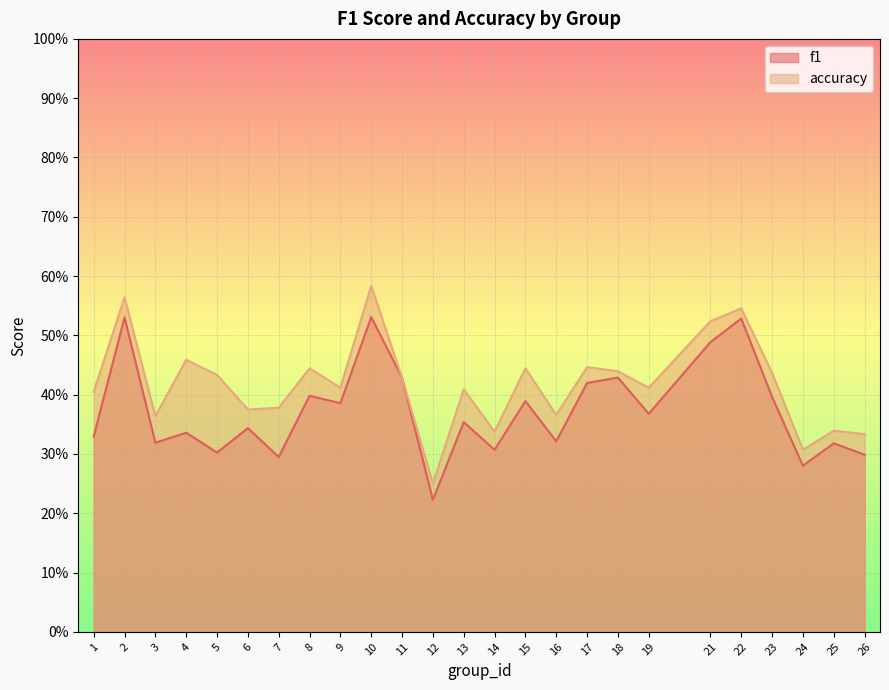

What is the difference between the second highest and minimum values in the accuracy series?

0.3